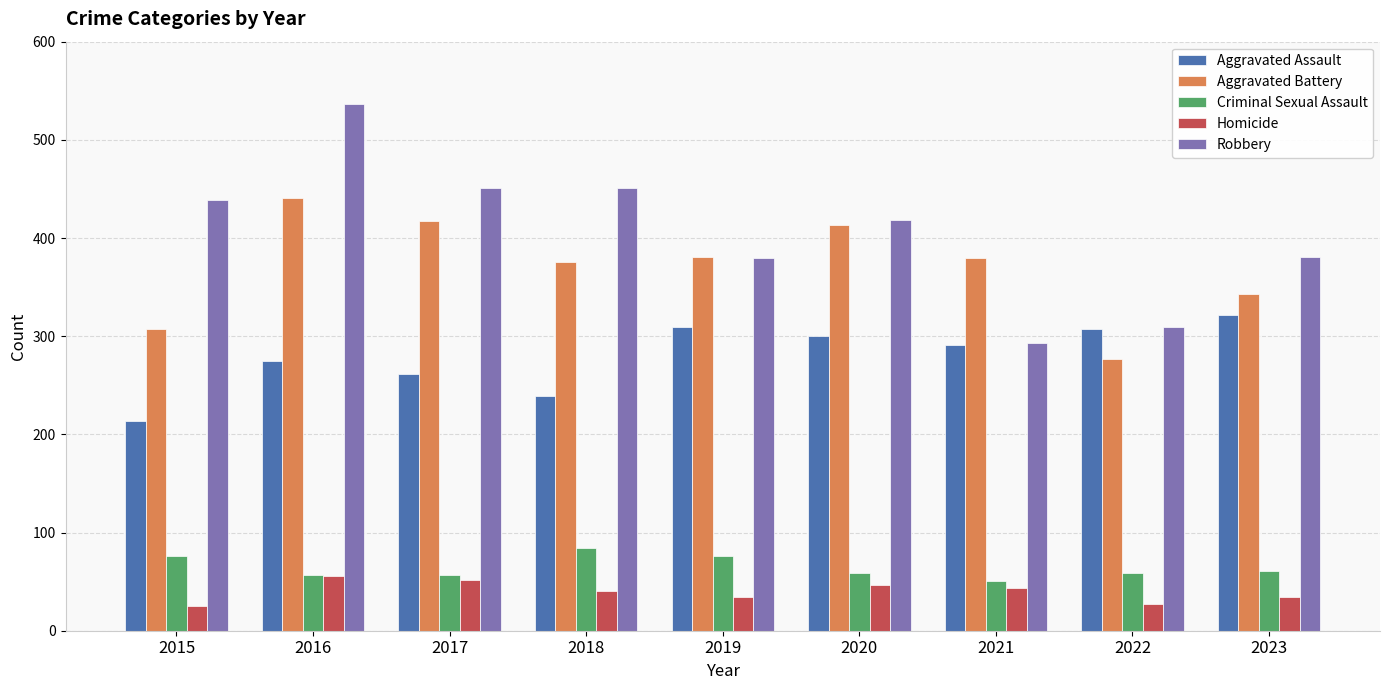

What is the value of the Robbery bar at the 7th from the left?

293